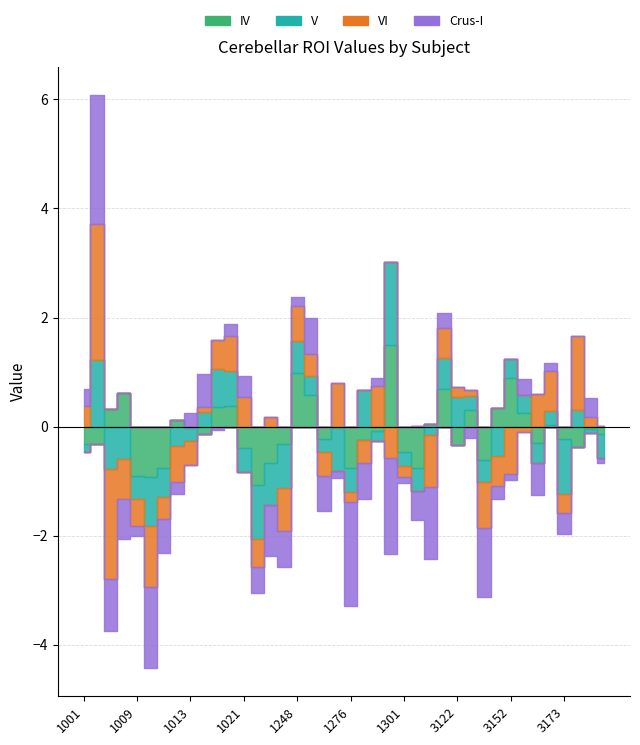

What is the sum of all IV values?

-3.0